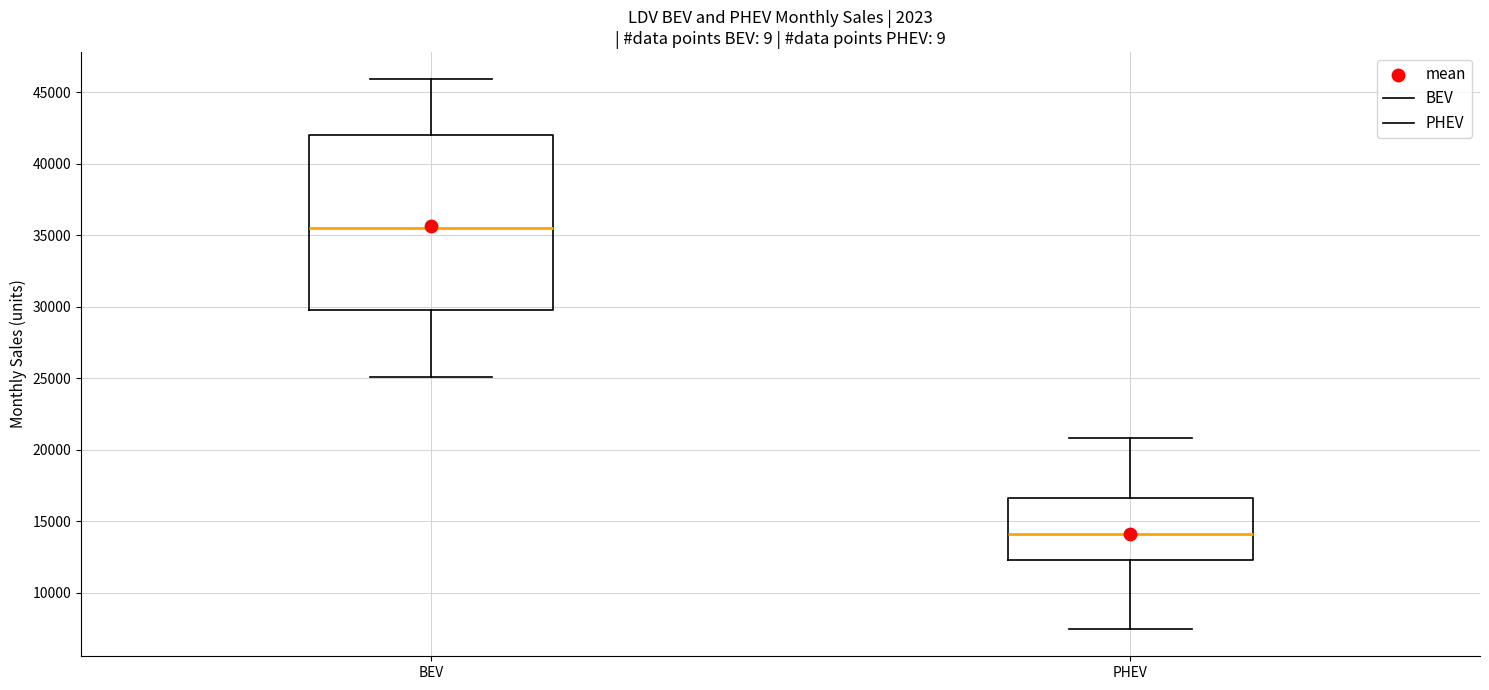

Where does the median line of the box for BEV sit on the y-axis? The values are not printed on the chart, so give them approximately, as read against the axis.

35500